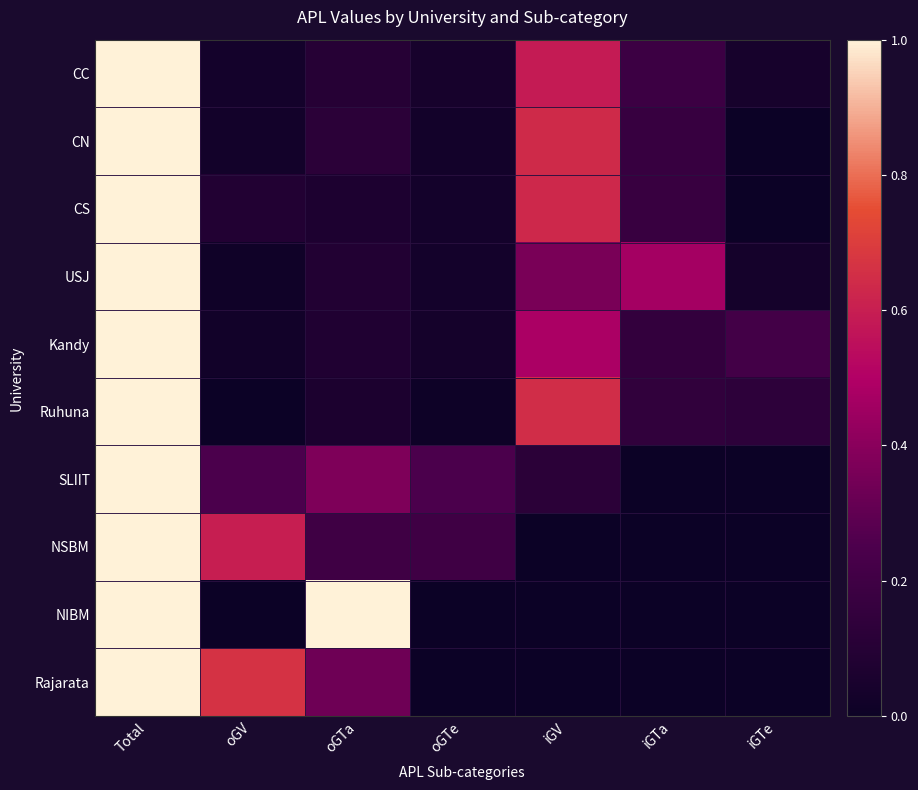

Reading left to right, list all the values displayed in this chart.

CC: Total=1.0	oGV=0.0	oGTa=0.1	oGTe=0.0	iGV=0.6	iGTa=0.2	iGTe=0.0
CN: Total=1.0	oGV=0.0	oGTa=0.1	oGTe=0.0	iGV=0.6	iGTa=0.2	iGTe=0.0
CS: Total=1.0	oGV=0.1	oGTa=0.1	oGTe=0.0	iGV=0.6	iGTa=0.2	iGTe=0.0
USJ: Total=1.0	oGV=0.0	oGTa=0.1	oGTe=0.0	iGV=0.4	iGTa=0.5	iGTe=0.0
Kandy: Total=1.0	oGV=0.0	oGTa=0.1	oGTe=0.0	iGV=0.5	iGTa=0.2	iGTe=0.2
Ruhuna: Total=1.0	oGV=0.0	oGTa=0.1	oGTe=0.0	iGV=0.6	iGTa=0.1	iGTe=0.1
SLIIT: Total=1.0	oGV=0.2	oGTa=0.4	oGTe=0.2	iGV=0.1	iGTa=0.0	iGTe=0.0
NSBM: Total=1.0	oGV=0.6	oGTa=0.2	oGTe=0.2	iGV=0.0	iGTa=0.0	iGTe=0.0
NIBM: Total=1.0	oGV=0.0	oGTa=1.0	oGTe=0.0	iGV=0.0	iGTa=0.0	iGTe=0.0
Rajarata: Total=1.0	oGV=0.7	oGTa=0.3	oGTe=0.0	iGV=0.0	iGTa=0.0	iGTe=0.0